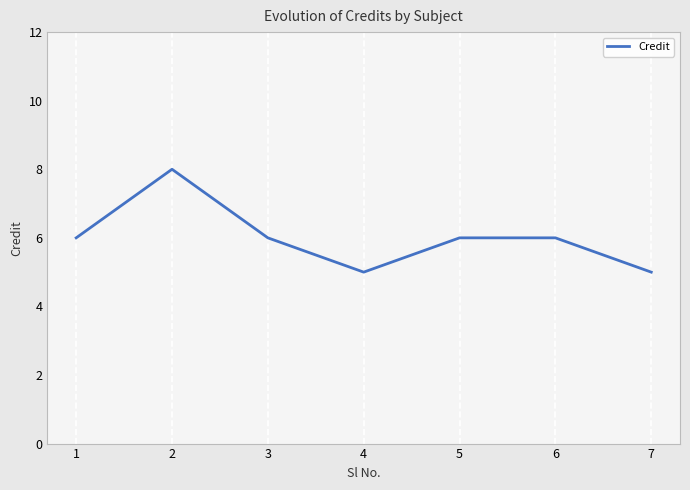

What is the sum of all values?

42